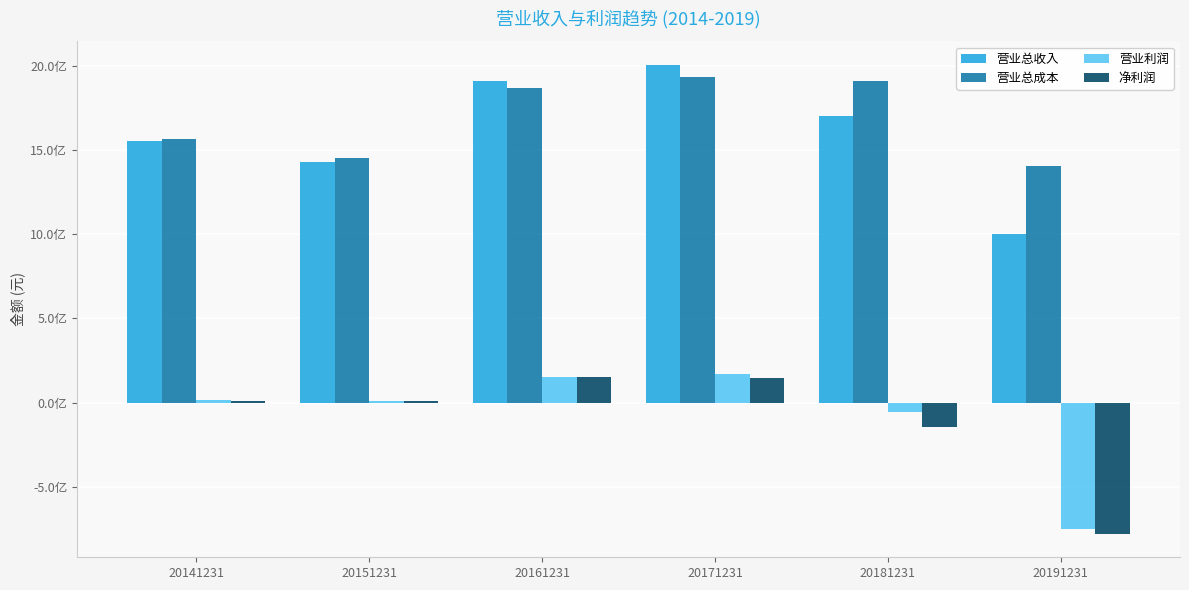

Rank the categories by 净利润 value from highest to lowest.

20161231, 20171231, 20151231, 20141231, 20181231, 20191231